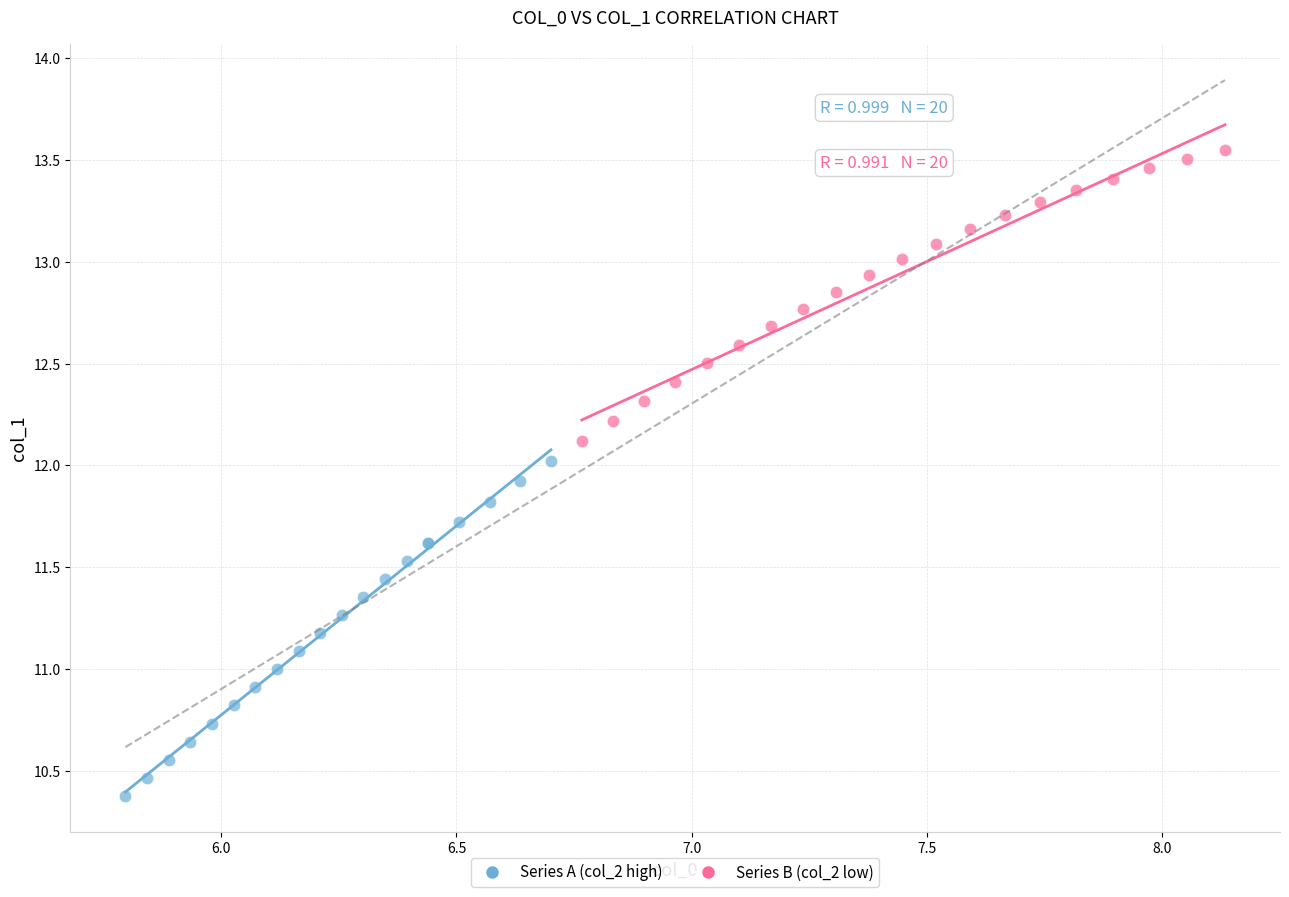

Which series has the widest spread of Y values?

Series A (col_2 high)